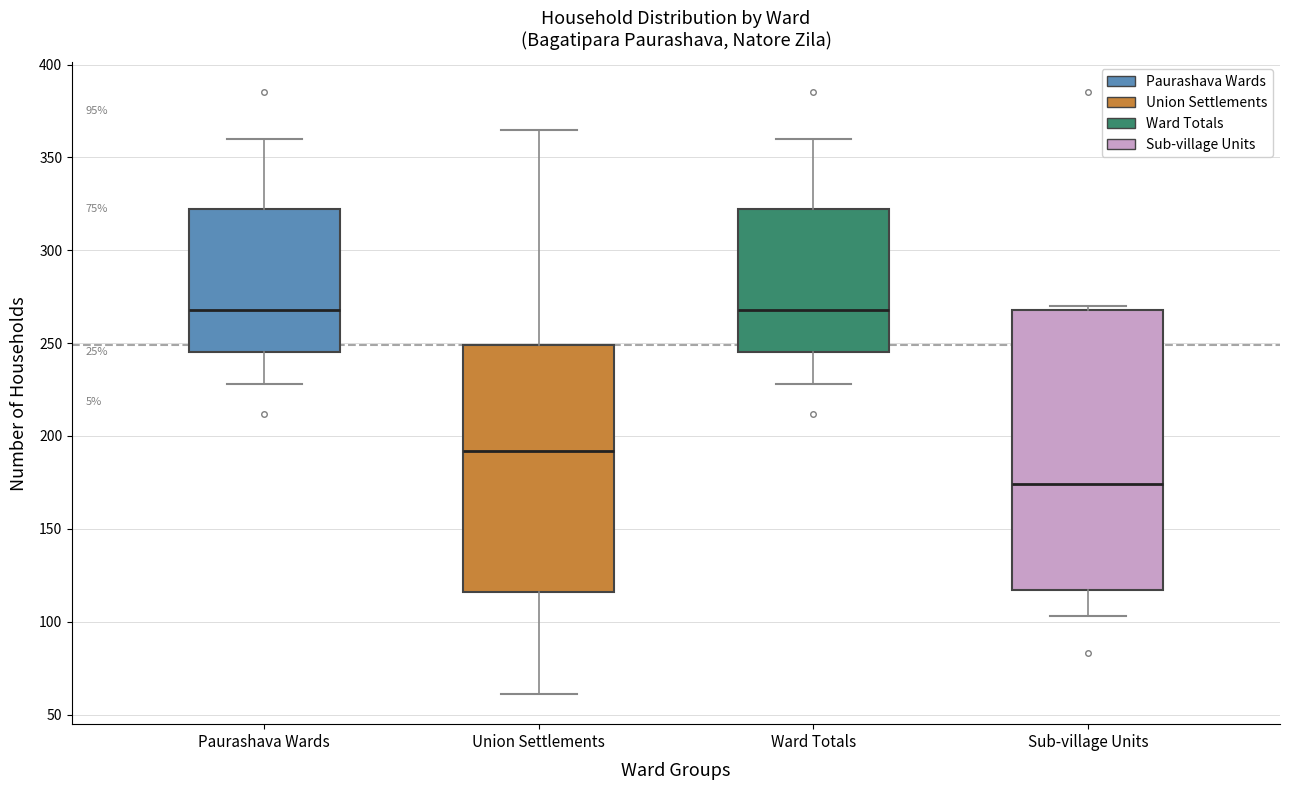

Which box is the tallest, from its lower edge to its upper edge?

Sub-village Units